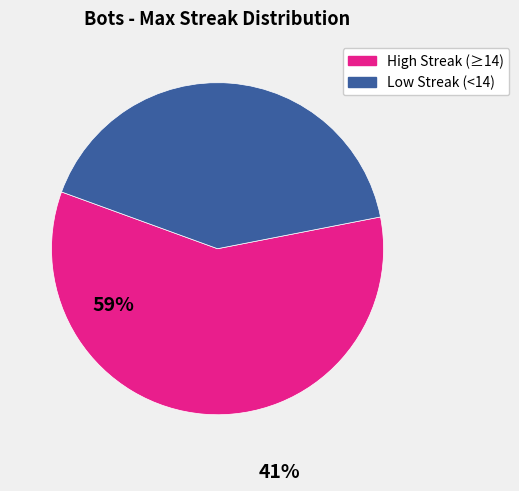

Is there any slice that represents more than half of the pie?

Yes